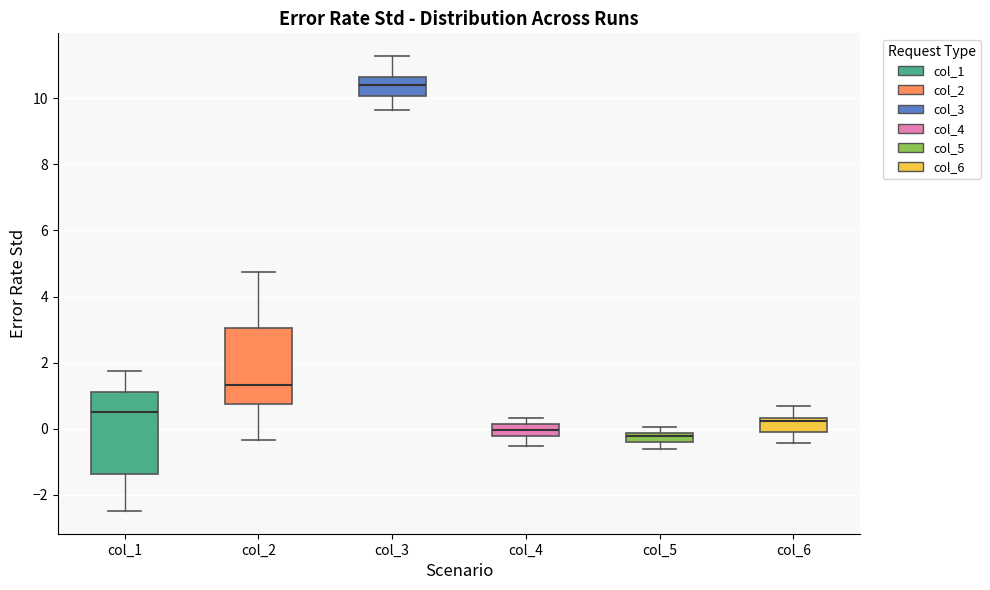

Which box has the lowest median line?

col_5